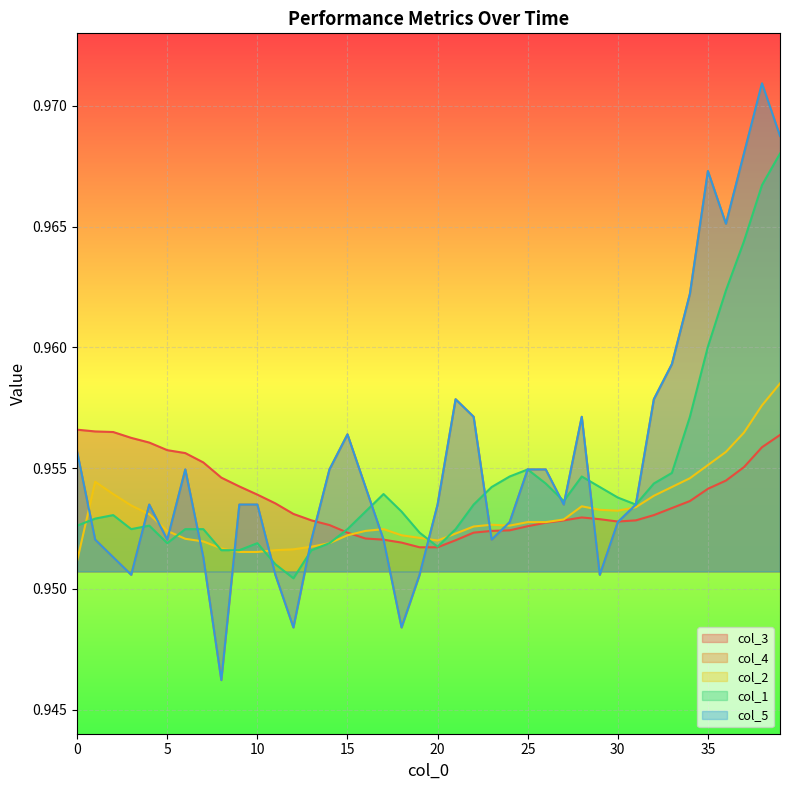

Reading left to right, what are all the values shown in this chart?

col_3: 1.0	1.0	1.0	1.0	1.0	1.0	1.0	1.0	1.0	1.0	1.0	1.0	1.0	1.0	1.0	1.0	1.0	1.0	1.0	1.0	1.0	1.0	1.0	1.0	1.0	1.0	1.0	1.0	1.0	1.0	1.0	1.0	1.0	1.0	1.0	1.0	1.0	1.0	1.0	1.0
col_4: 1.0	1.0	1.0	1.0	1.0	1.0	1.0	1.0	0.9	1.0	1.0	1.0	0.9	1.0	1.0	1.0	1.0	1.0	0.9	1.0	1.0	1.0	1.0	1.0	1.0	1.0	1.0	1.0	1.0	1.0	1.0	1.0	1.0	1.0	1.0	1.0	1.0	1.0	1.0	1.0
col_2: 1.0	1.0	1.0	1.0	1.0	1.0	1.0	1.0	1.0	1.0	1.0	1.0	1.0	1.0	1.0	1.0	1.0	1.0	1.0	1.0	1.0	1.0	1.0	1.0	1.0	1.0	1.0	1.0	1.0	1.0	1.0	1.0	1.0	1.0	1.0	1.0	1.0	1.0	1.0	1.0
col_1: 1.0	1.0	1.0	1.0	1.0	1.0	1.0	1.0	1.0	1.0	1.0	1.0	1.0	1.0	1.0	1.0	1.0	1.0	1.0	1.0	1.0	1.0	1.0	1.0	1.0	1.0	1.0	1.0	1.0	1.0	1.0	1.0	1.0	1.0	1.0	1.0	1.0	1.0	1.0	1.0
col_5: 1.0	1.0	1.0	1.0	1.0	1.0	1.0	1.0	0.9	1.0	1.0	1.0	0.9	1.0	1.0	1.0	1.0	1.0	0.9	1.0	1.0	1.0	1.0	1.0	1.0	1.0	1.0	1.0	1.0	1.0	1.0	1.0	1.0	1.0	1.0	1.0	1.0	1.0	1.0	1.0